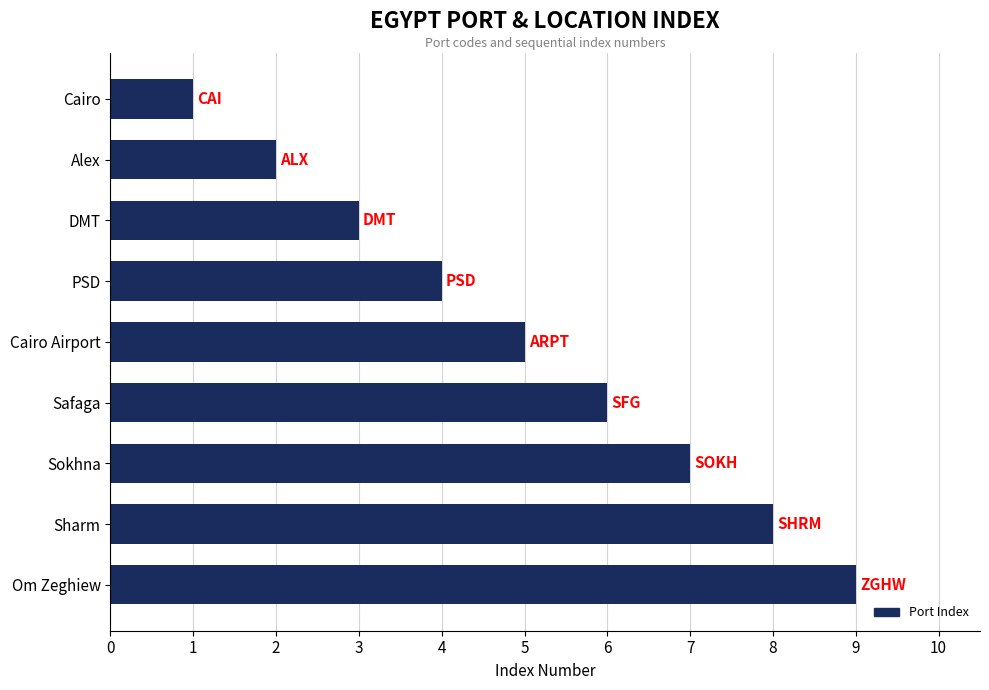

Are the bars horizontal?

Yes